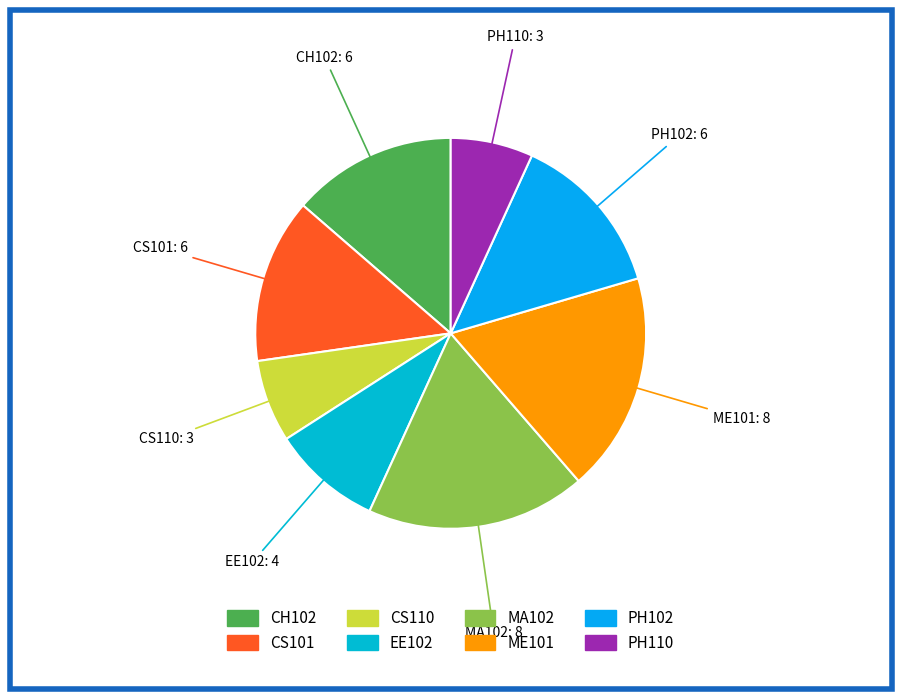

Approximately how many times larger is the value at MA102 compared to CS101?

1.3